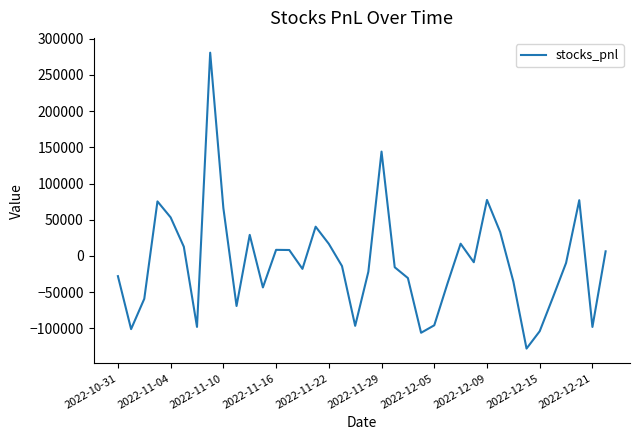

What is the difference between the maximum and minimum values?

408647.1